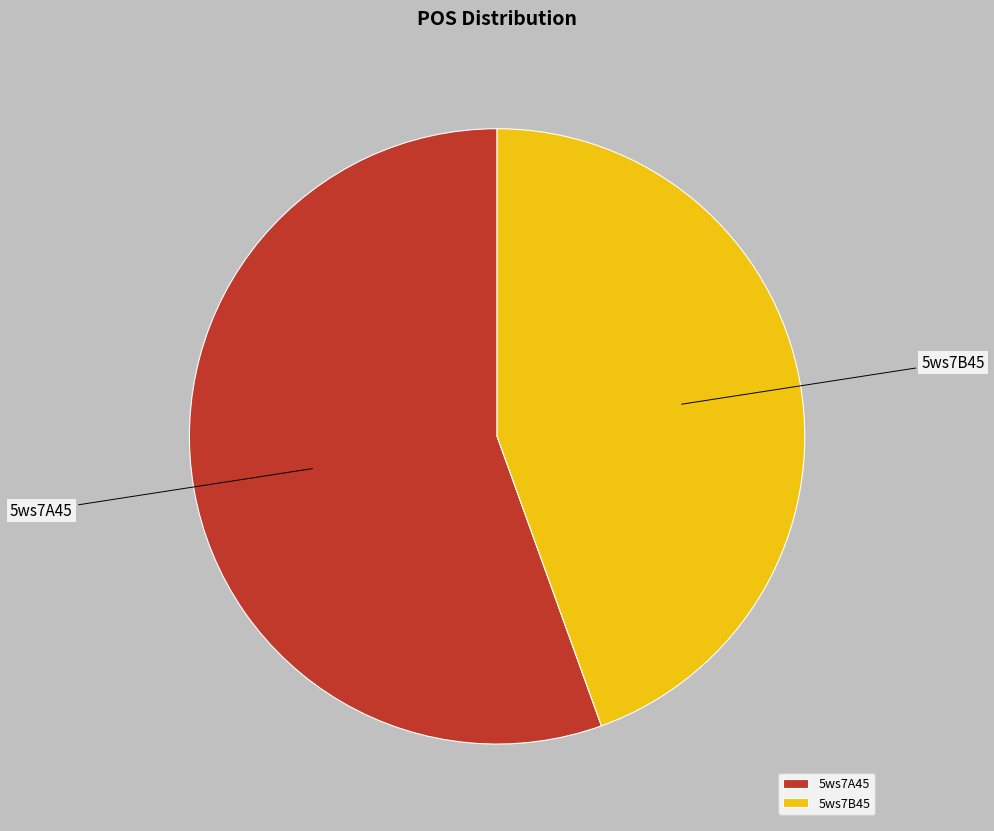

Which category has the biggest portion of the pie?

5ws7A45